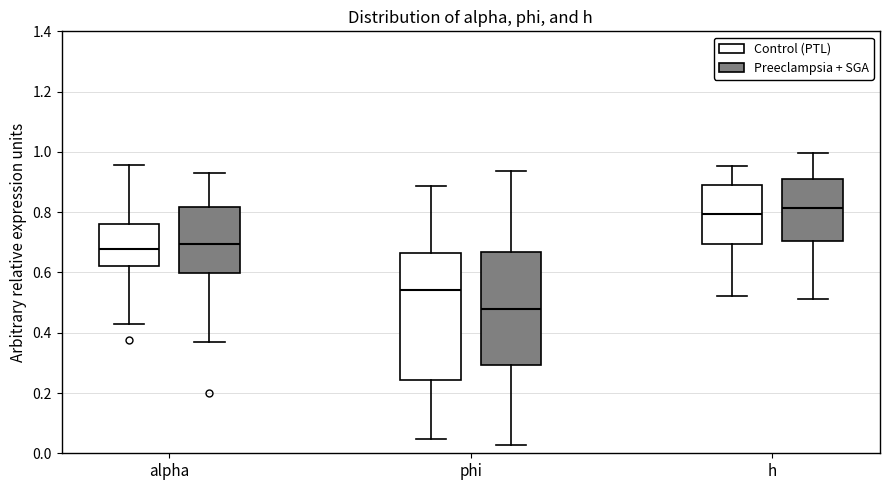

Where is the lower edge of the box for h (Control (PTL)) on the y-axis? The values are not printed on the chart, so give them approximately, as read against the axis.

0.70